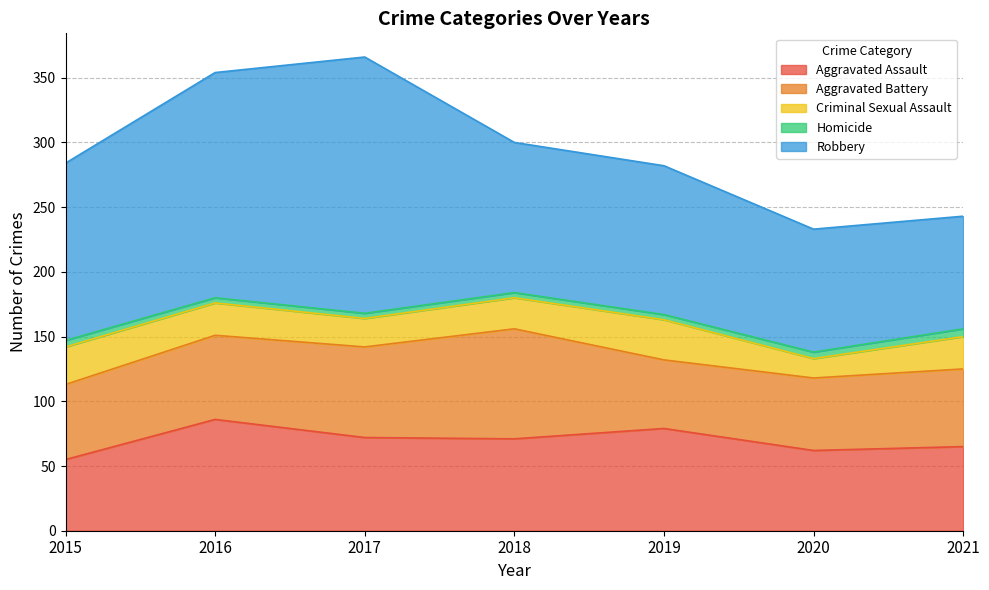

The value of Homicide at 2021 is 10. True or false?

False